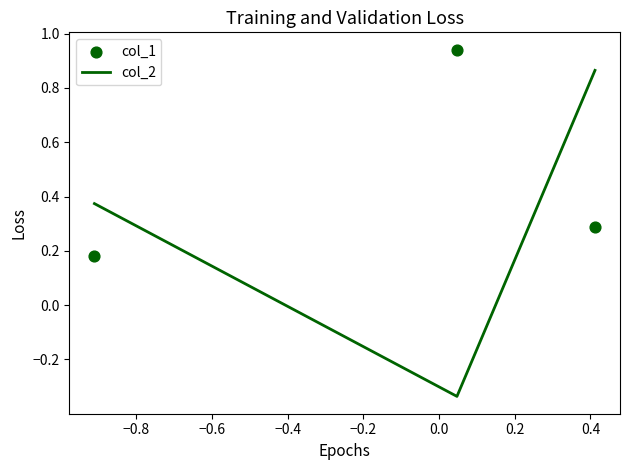

What are all the series names shown in the legend?

col_2, col_1